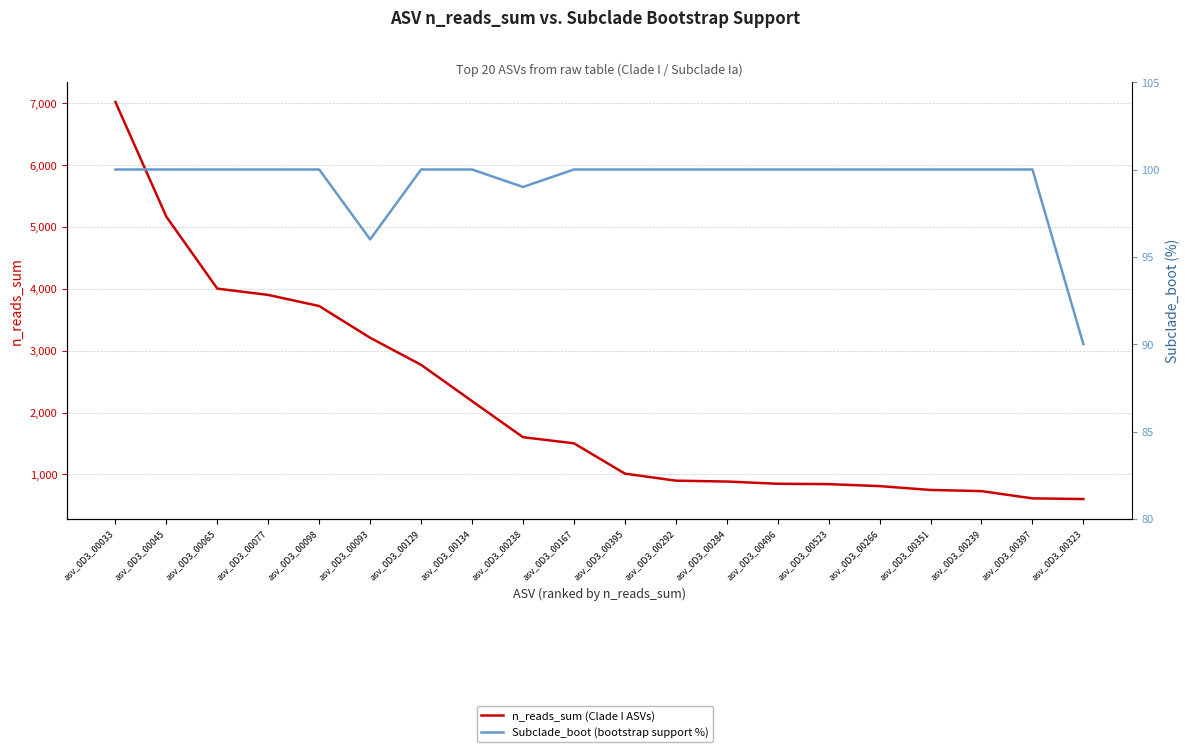

How many values in the n_reads_sum series are below 1503?

10